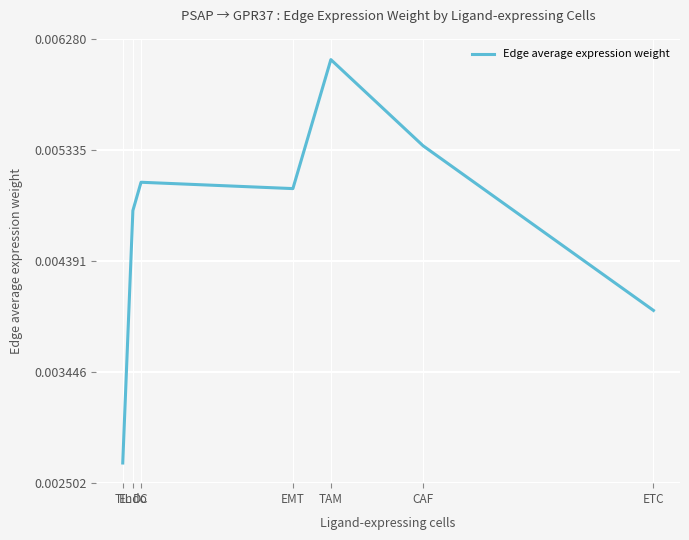

How many values are between 0 and 1?

7